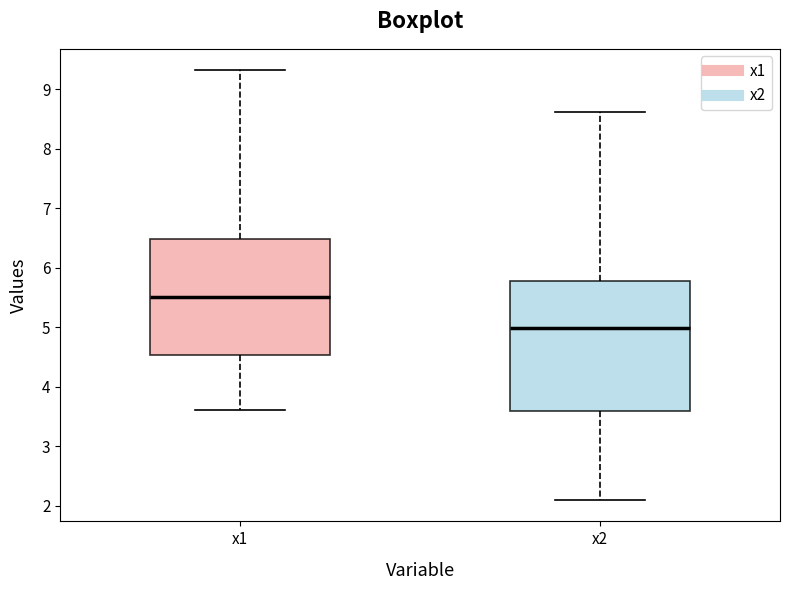

Which box is the tallest, from its lower edge to its upper edge?

x2